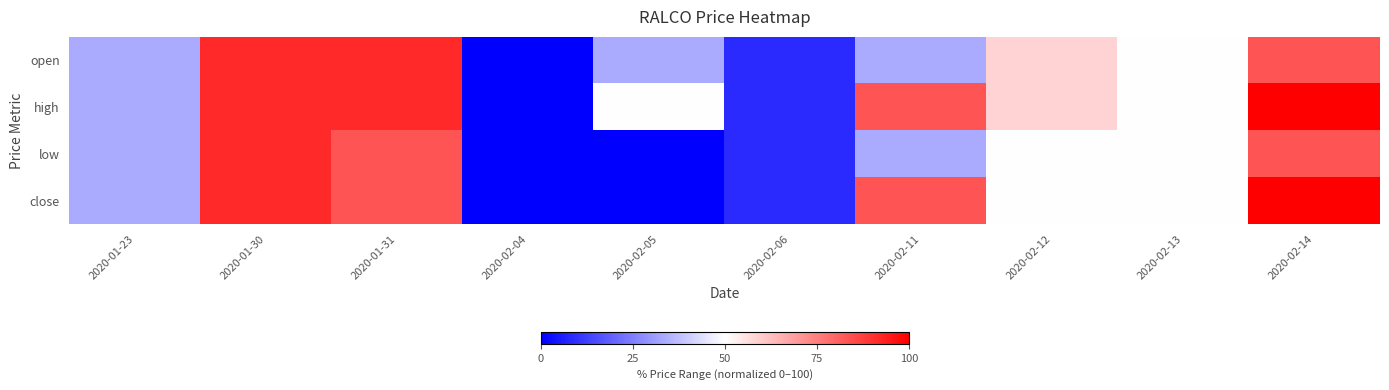

Reading right to left, list all the values displayed in this chart.

open: 2020-02-14=83.3	2020-02-13=50.0	2020-02-12=58.3	2020-02-11=33.3	2020-02-06=8.3	2020-02-05=33.3	2020-02-04=0.0	2020-01-31=91.7	2020-01-30=91.7	2020-01-23=33.3
high: 2020-02-14=100.0	2020-02-13=50.0	2020-02-12=58.3	2020-02-11=83.3	2020-02-06=8.3	2020-02-05=50.0	2020-02-04=0.0	2020-01-31=91.7	2020-01-30=91.7	2020-01-23=33.3
low: 2020-02-14=83.3	2020-02-13=50.0	2020-02-12=50.0	2020-02-11=33.3	2020-02-06=8.3	2020-02-05=0.0	2020-02-04=0.0	2020-01-31=83.3	2020-01-30=91.7	2020-01-23=33.3
close: 2020-02-14=100.0	2020-02-13=50.0	2020-02-12=50.0	2020-02-11=83.3	2020-02-06=8.3	2020-02-05=0.0	2020-02-04=0.0	2020-01-31=83.3	2020-01-30=91.7	2020-01-23=33.3